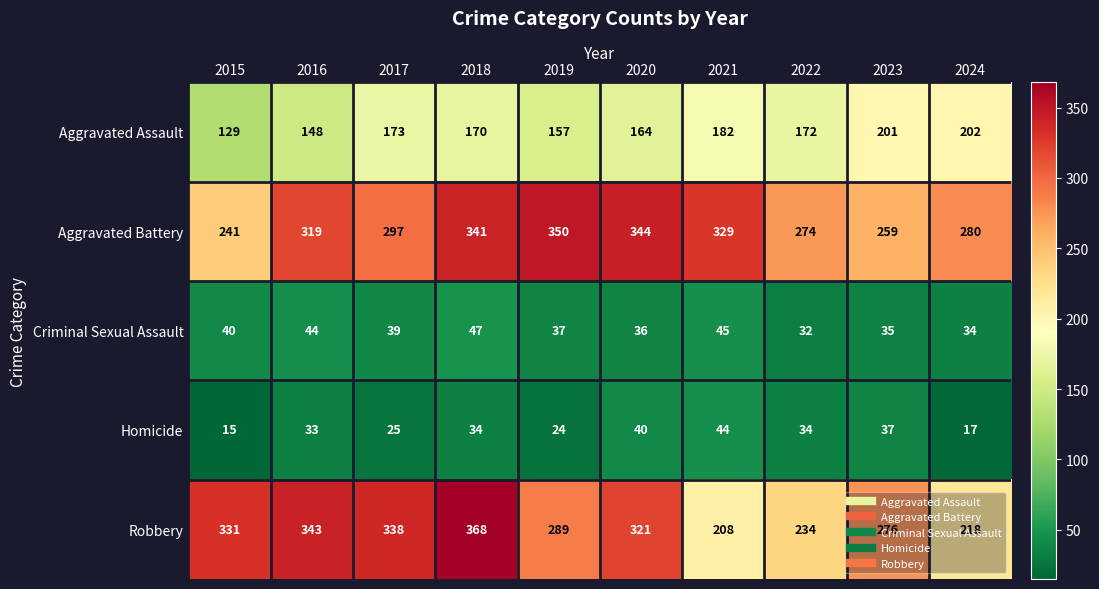

At how many categories does at least one series exceed 87?

10